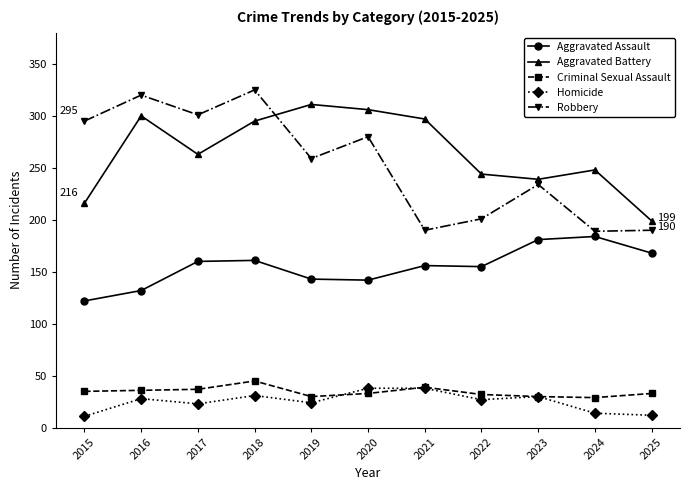

At which category is the sum across all series the highest?

2018